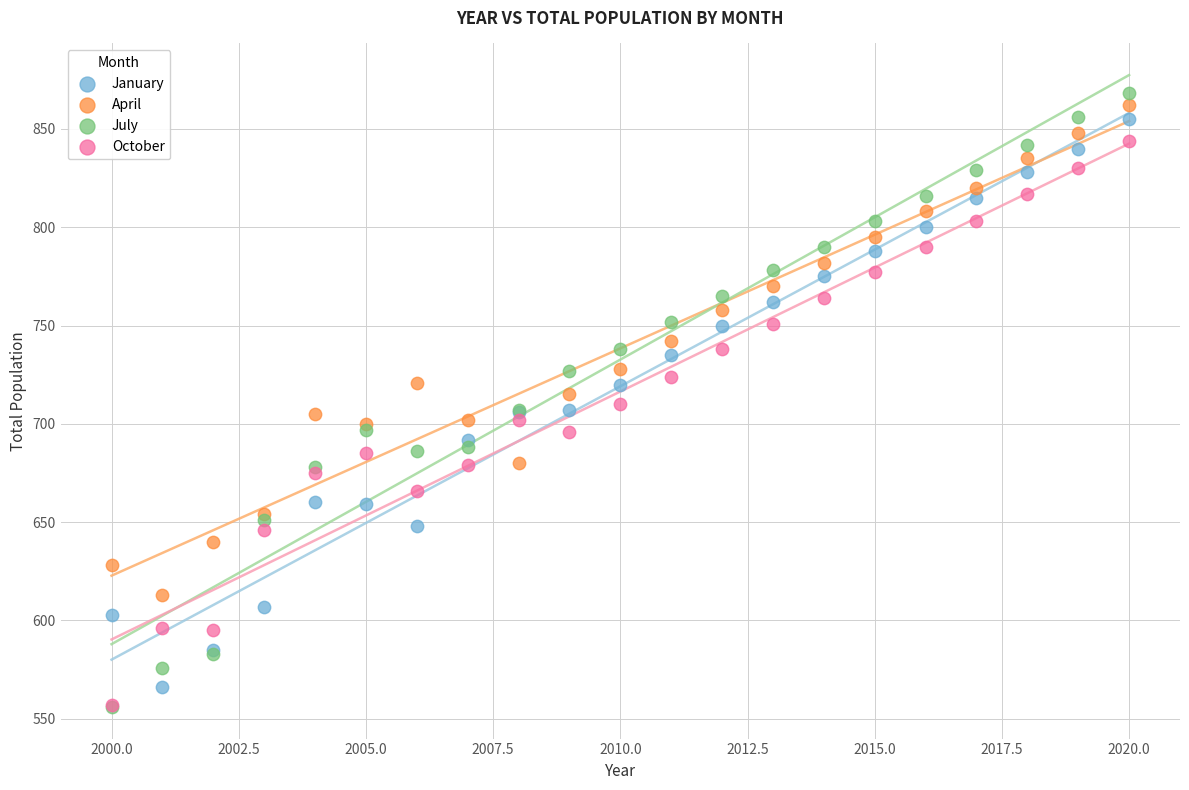

Which series reaches the maximum Y coordinate?

July